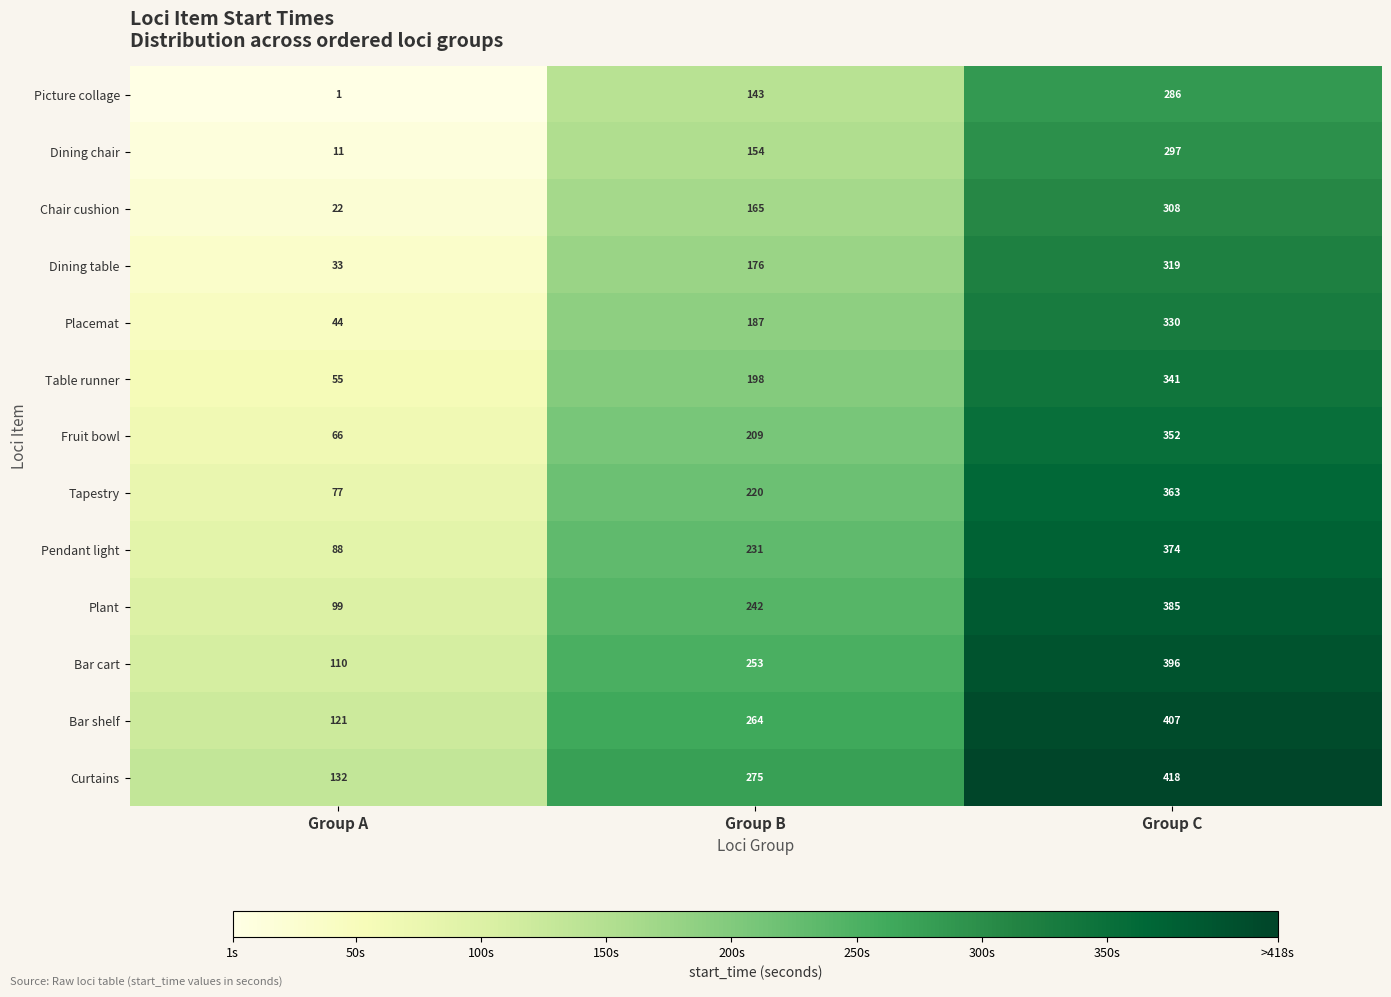

At Group A, list the series in order from smallest to largest.

Picture collage, Dining chair, Chair cushion, Dining table, Placemat, Table runner, Fruit bowl, Tapestry, Pendant light, Plant, Bar cart, Bar shelf, Curtains